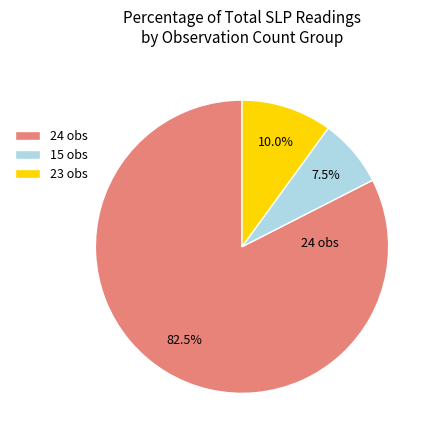

What is the smallest slice in the pie chart?

15